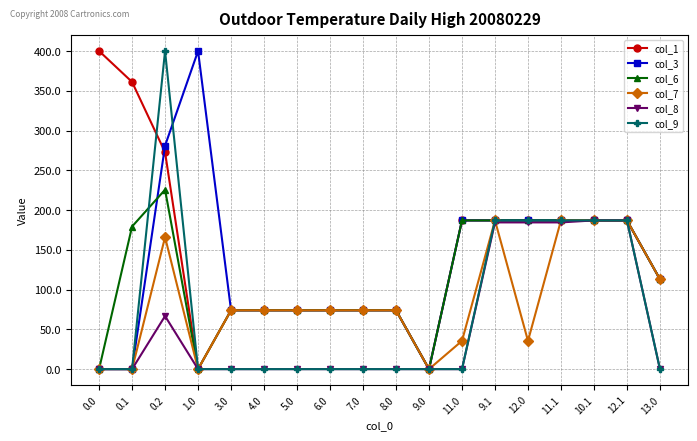

Reading left to right, list all the values displayed in this chart.

col_1: 0.0=400.0	0.1=361.1	0.2=272.7	1.0=0.0	3.0=74.0	4.0=74.0	5.0=74.0	6.0=74.0	7.0=74.0	8.0=74.0	9.0=0.0	11.0=187.0	9.1=187.0	12.0=187.0	11.1=187.0	10.1=187.0	12.1=187.0	13.0=113.0
col_3: 0.0=0.0	0.1=0.0	0.2=281.0	1.0=400.0	3.0=74.0	4.0=74.0	5.0=74.0	6.0=74.0	7.0=74.0	8.0=74.0	9.0=0.0	11.0=187.0	9.1=187.0	12.0=187.0	11.1=187.0	10.1=187.0	12.1=187.0	13.0=113.0
col_6: 0.0=0.0	0.1=179.3	0.2=225.6	1.0=0.0	3.0=74.0	4.0=74.0	5.0=74.0	6.0=74.0	7.0=74.0	8.0=74.0	9.0=0.0	11.0=187.0	9.1=187.0	12.0=187.0	11.1=187.0	10.1=187.0	12.1=187.0	13.0=113.0
col_7: 0.0=0.0	0.1=0.0	0.2=166.0	1.0=0.0	3.0=74.0	4.0=74.0	5.0=74.0	6.0=74.0	7.0=74.0	8.0=74.0	9.0=0.0	11.0=35.5	9.1=187.0	12.0=35.5	11.1=187.0	10.1=187.0	12.1=187.0	13.0=113.0
col_8: 0.0=0.0	0.1=0.0	0.2=66.7	1.0=0.0	3.0=0.0	4.0=0.0	5.0=0.0	6.0=0.0	7.0=0.0	8.0=0.0	9.0=0.0	11.0=0.0	9.1=184.5	12.0=184.5	11.1=184.5	10.1=187.0	12.1=187.0	13.0=0.0
col_9: 0.0=0.0	0.1=0.0	0.2=400.0	1.0=0.0	3.0=0.0	4.0=0.0	5.0=0.0	6.0=0.0	7.0=0.0	8.0=0.0	9.0=0.0	11.0=0.0	9.1=187.0	12.0=187.0	11.1=187.0	10.1=187.0	12.1=187.0	13.0=0.0